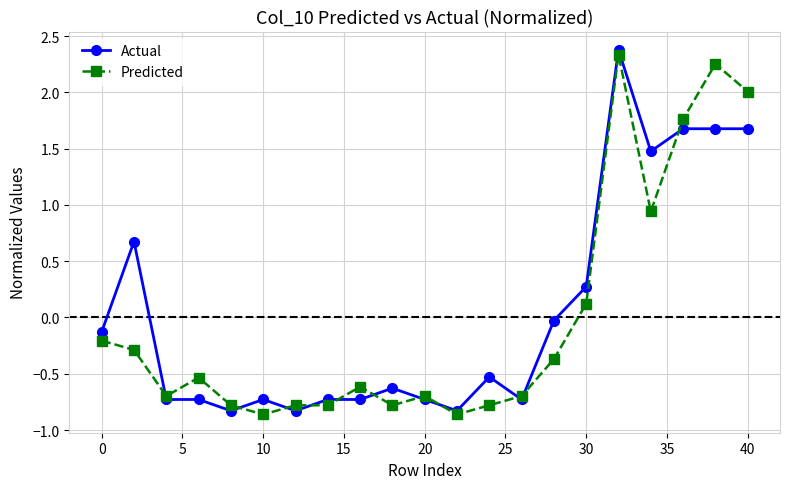

True or false: Predicted has more than 0 points higher than both neighbors.

True